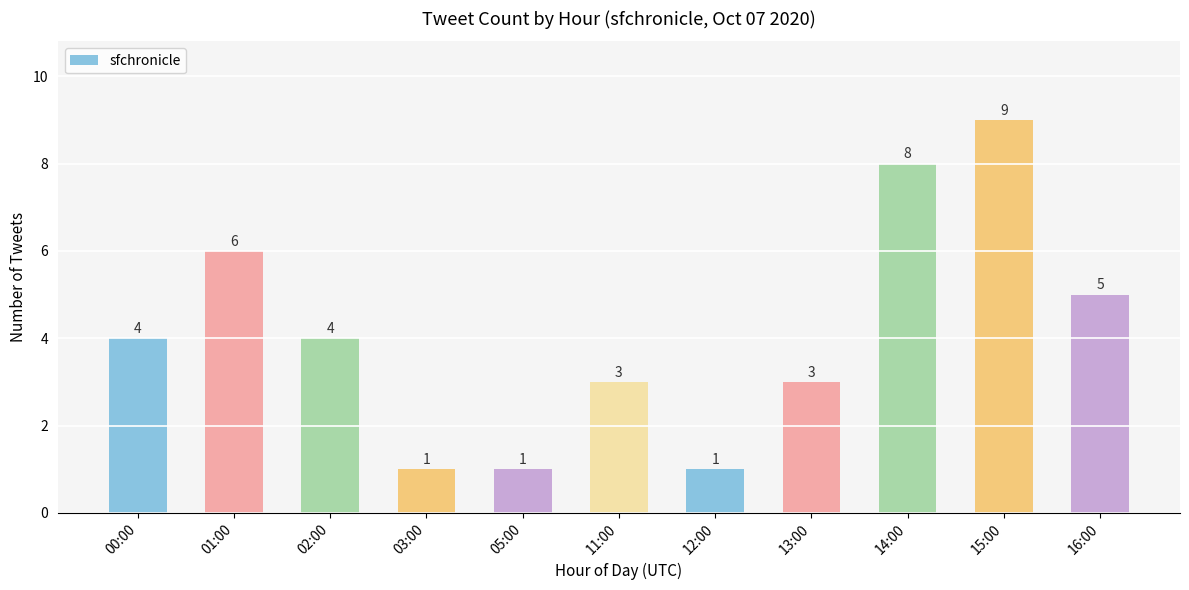

What position from the right is 05:00?

7